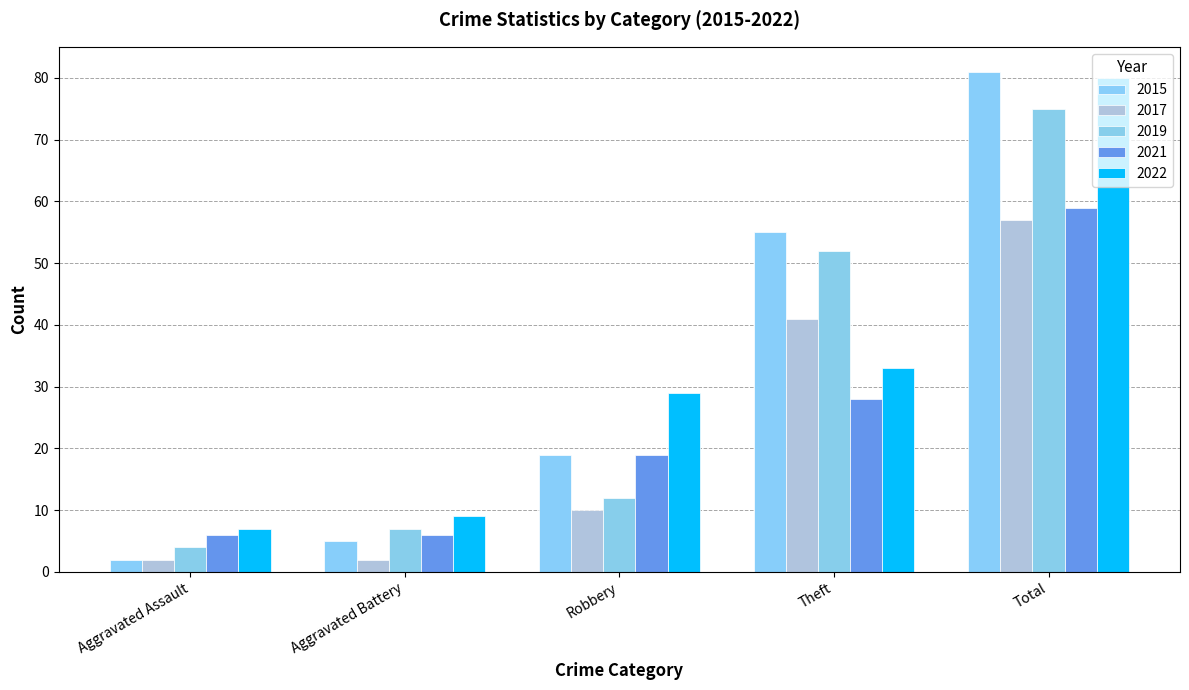

Count the number of categories in the chart.

5